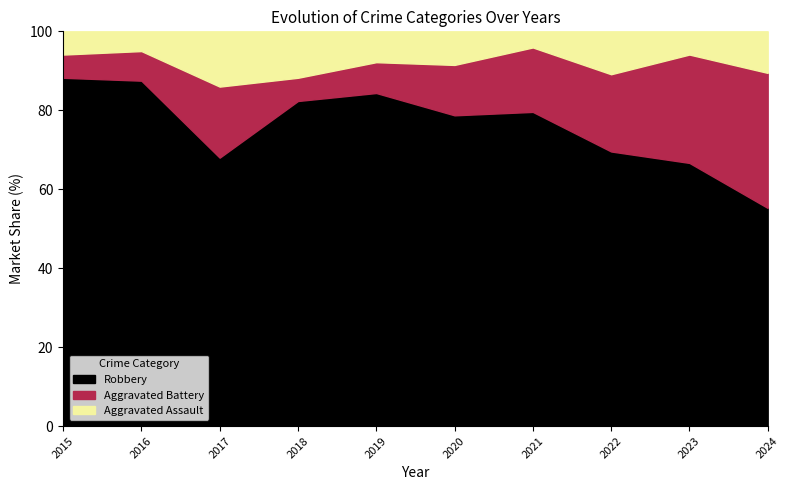

At which label does Robbery reach its minimum?

2024